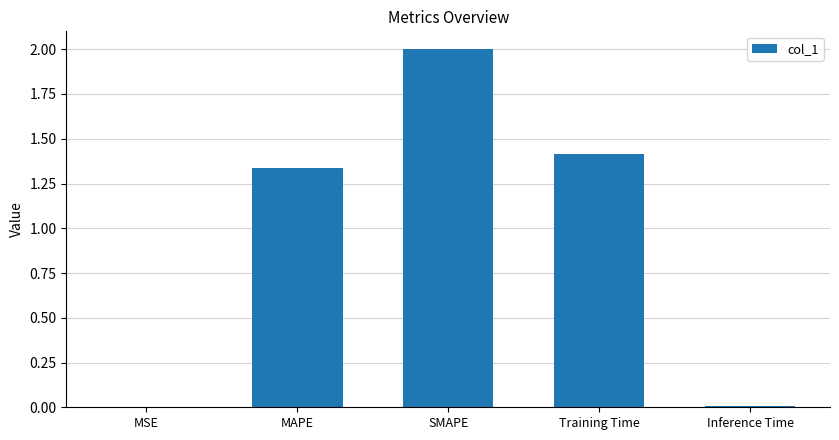

The chart shows a value of 0.4 at MAPE. True or false?

False